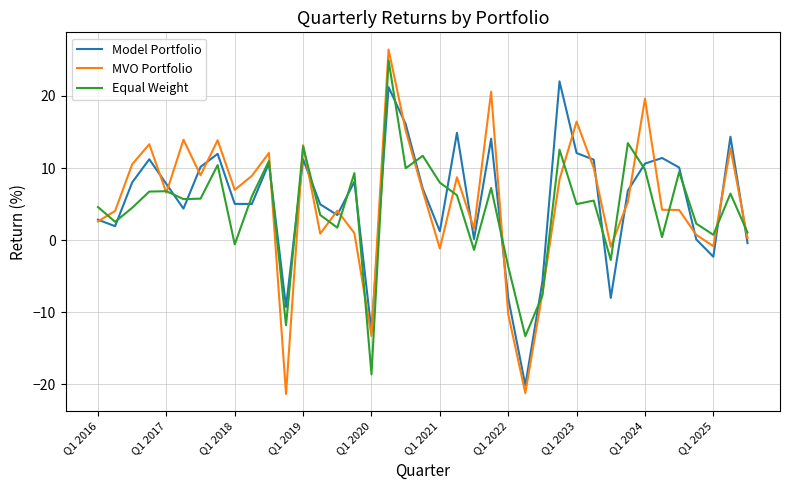

At how many categories does at least one series exceed 6?

25